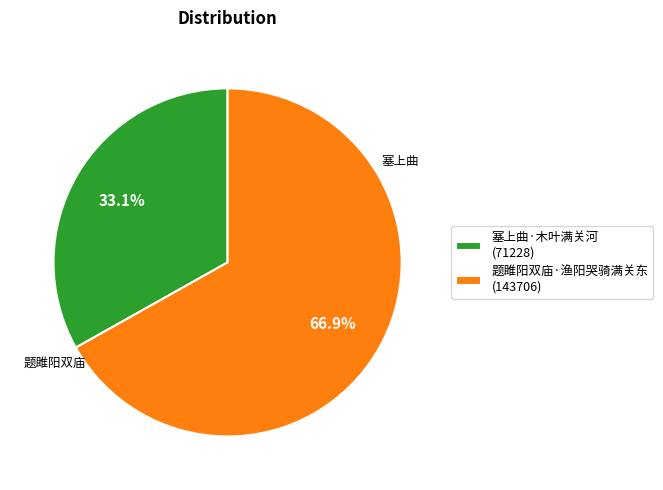

Rank the categories by value from highest to lowest.

题雎阳双庙·渔阳哭骑满关东, 塞上曲·木叶满关河